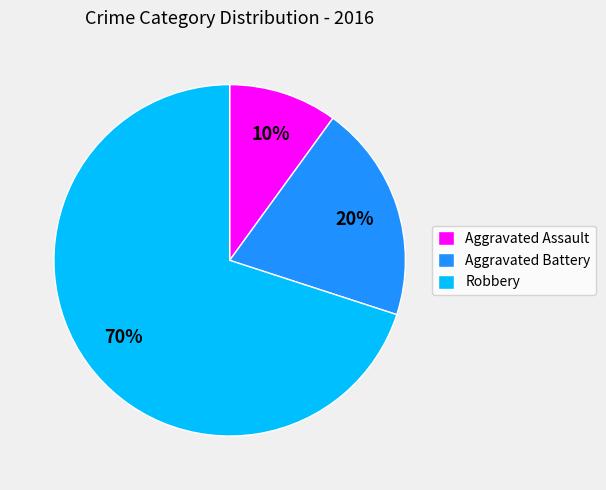

Is the sum of Robbery and Aggravated Battery greater than half?

Yes